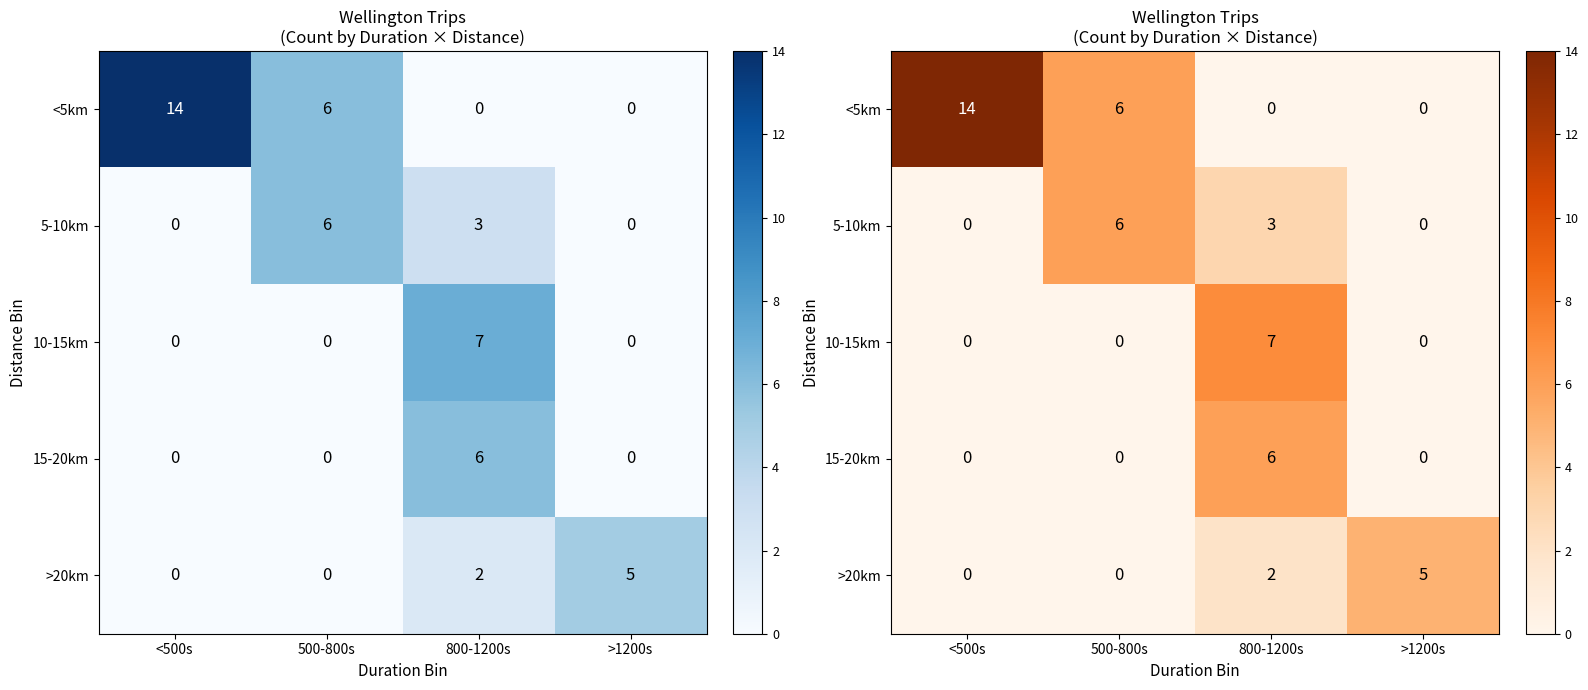

At which label does 15-20km reach its minimum?

<500s